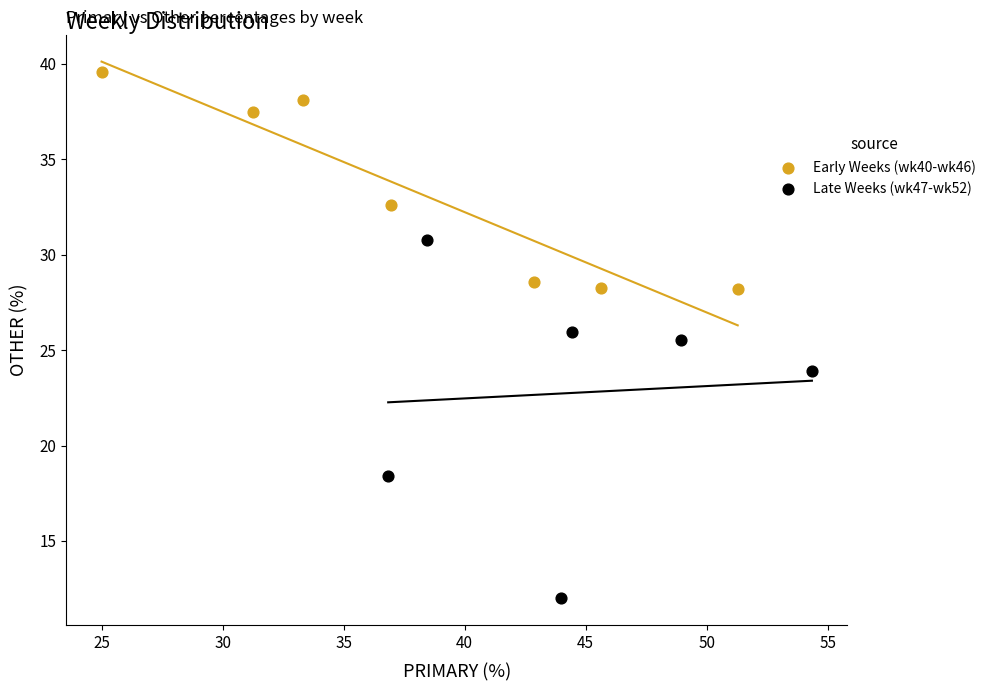

Which series contains the highest Y value?

Early Weeks (wk40-wk46)